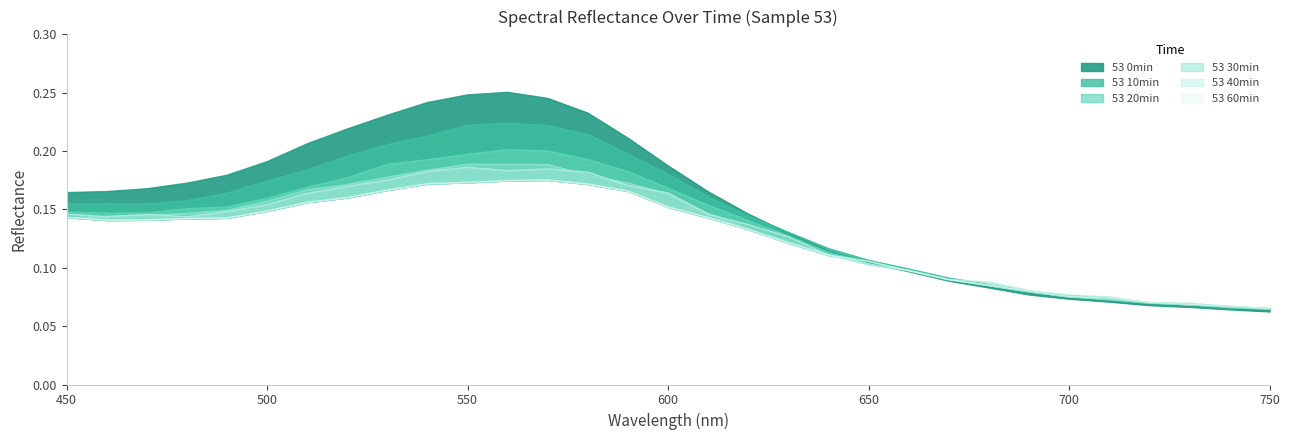

Read the 53 0min value at 530.

0.2